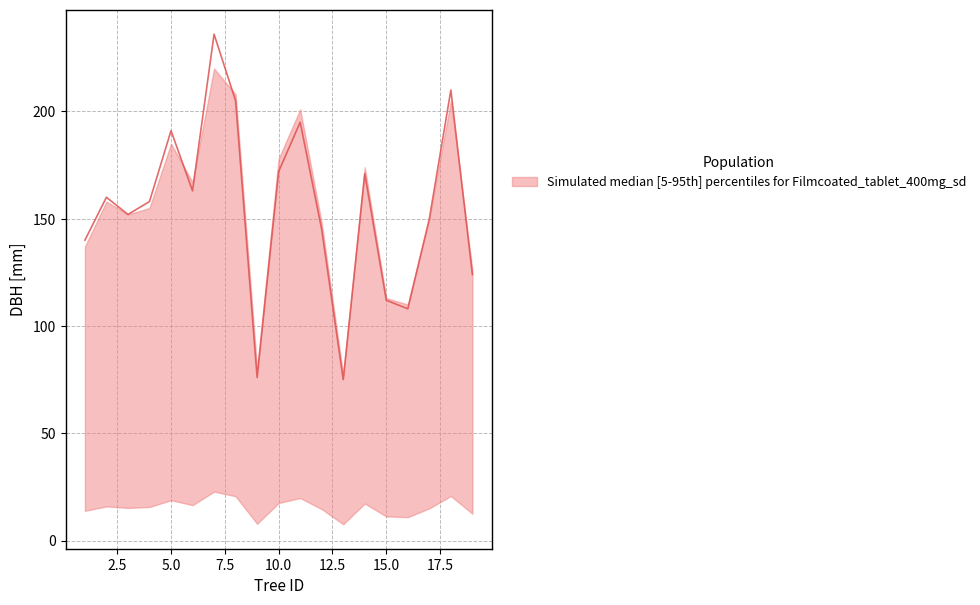

Reading left to right, transcribe all the data shown in this chart.

dbh_upper: 137.0	158.0	152.0	155.0	185.0	167.0	220.0	208.0	80.0	178.0	201.0	148.0	77.0	174.0	113.0	110.0	150.0	205.0	126.0
dbh_median: 140.0	160.0	152.0	158.0	191.0	163.0	236.0	205.0	76.0	172.0	195.0	145.0	75.0	171.0	112.0	108.0	150.0	210.0	124.0
dbh_lower: 13.8	15.9	15.2	15.7	18.8	16.5	22.8	20.6	7.8	17.5	19.8	14.7	7.6	17.2	11.2	10.9	15.0	20.8	12.5